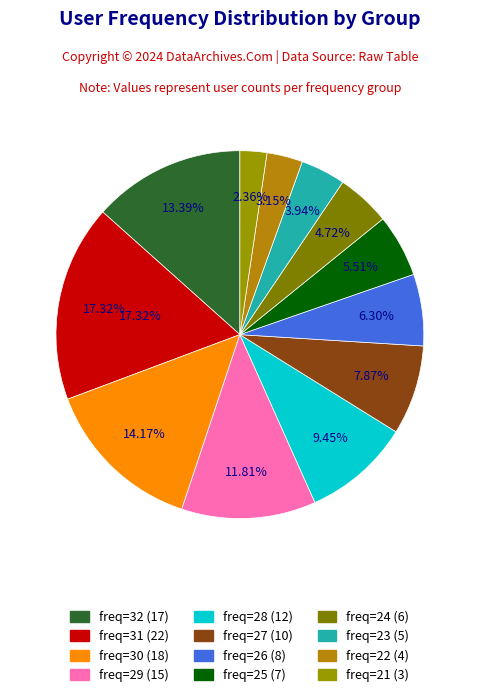

What is the largest slice in the pie chart?

freq=31